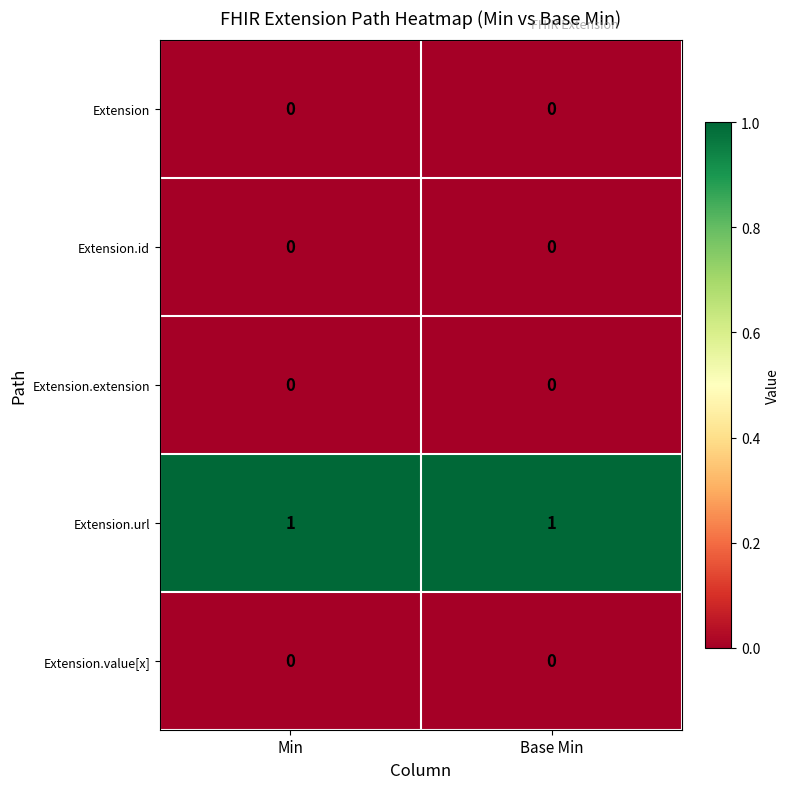

Is it true that Extension.url equals 2 at Base Min?

False